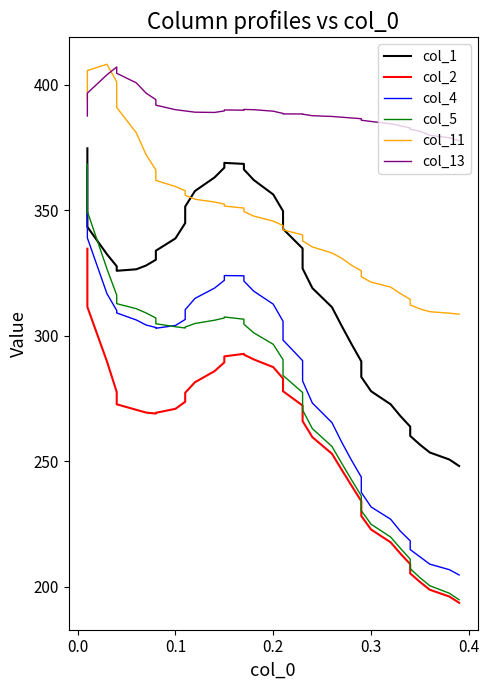

What is the highest value of the col_4 series?

366.7